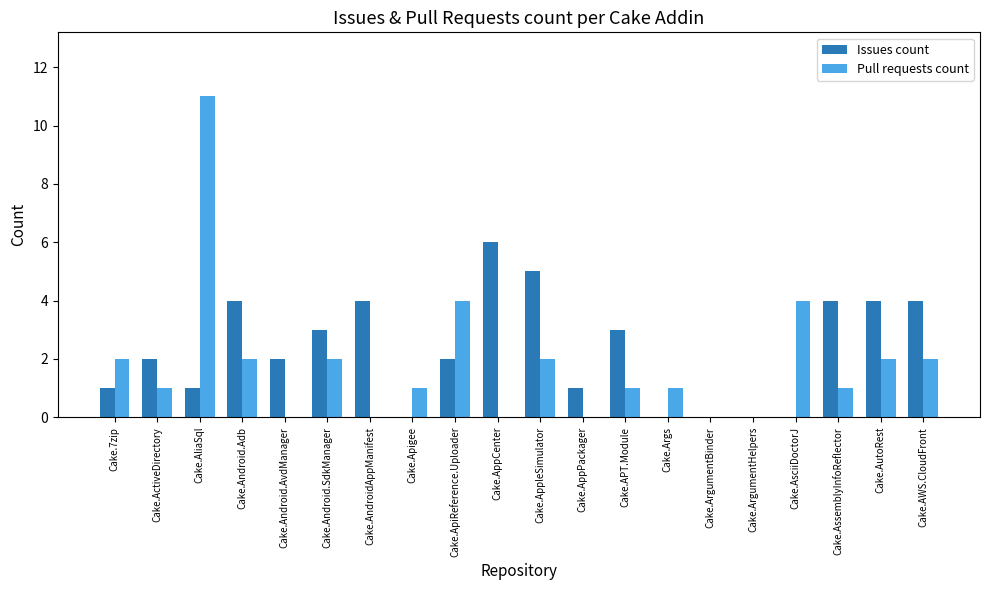

How many series are shown in this chart?

2